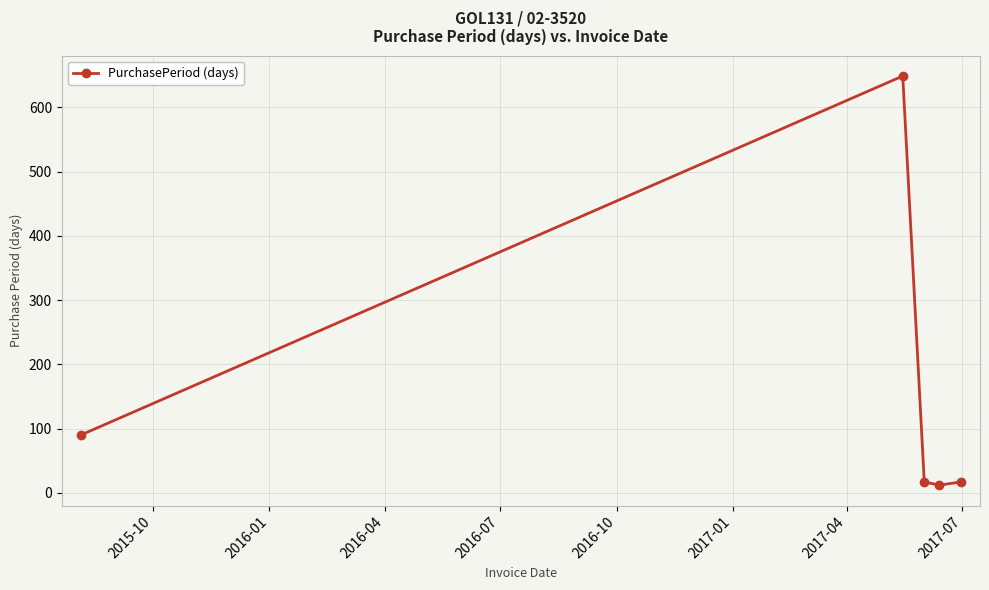

How many lines are shown in the chart?

1